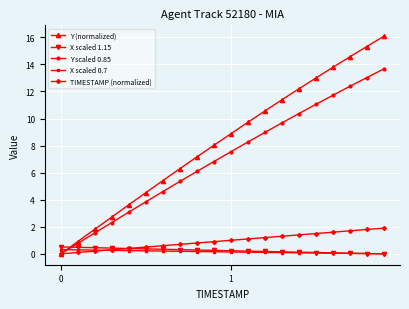

True or false: Y (normalized) has more than 0 points higher than both neighbors.

False